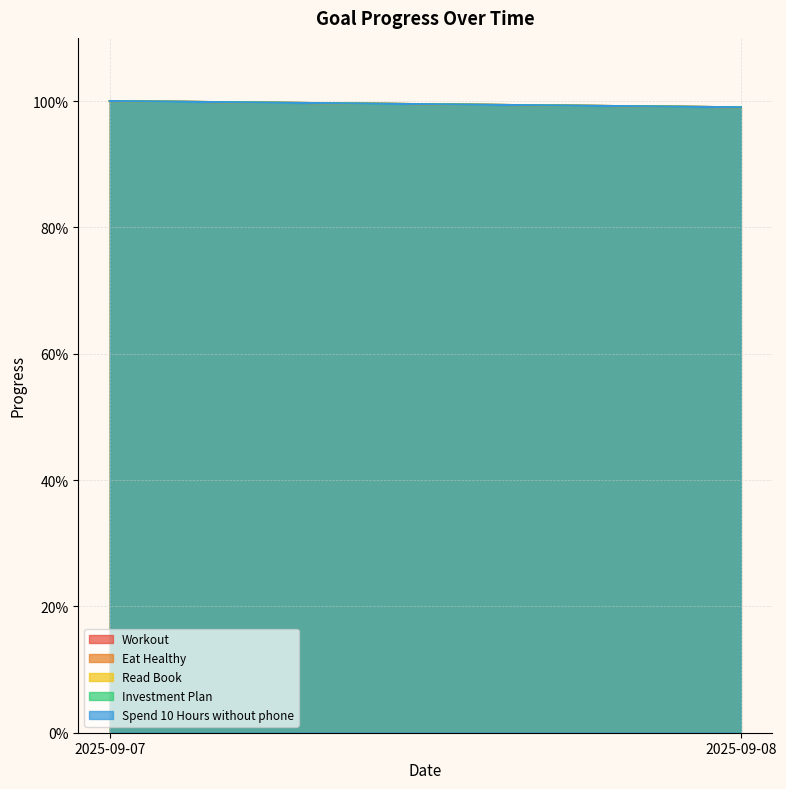

Which category has the lowest value across all series?

2025-09-08